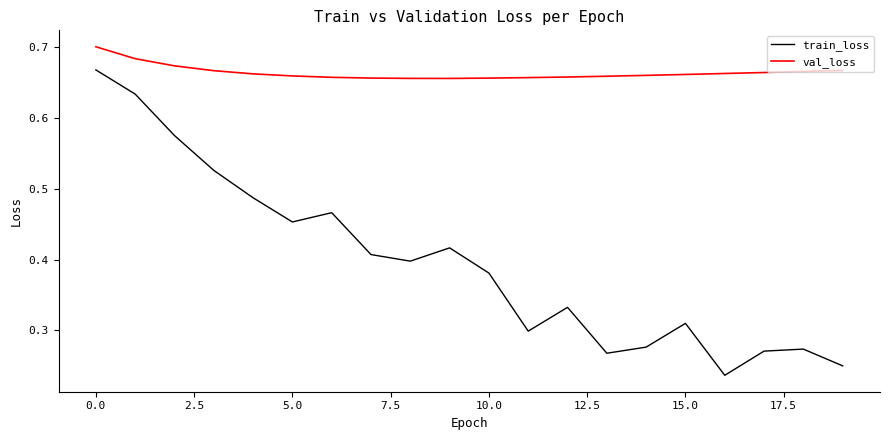

True or false: val_loss and train_loss cross at least once.

False